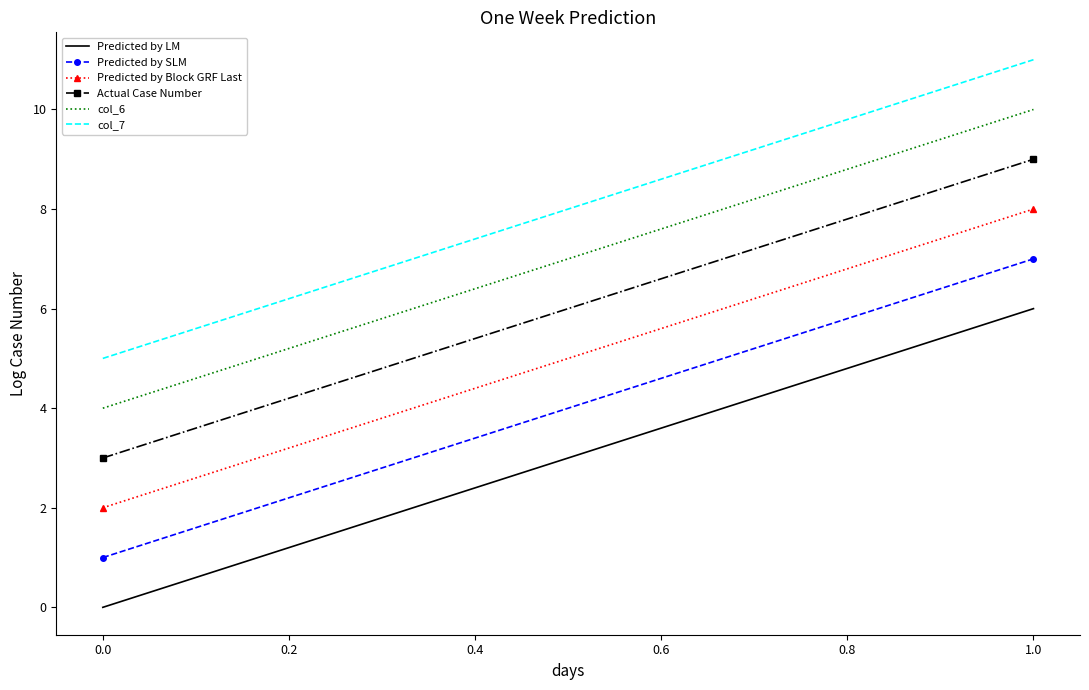

Reading left to right, transcribe all the data shown in this chart.

Predicted by LM: 0	6
Predicted by SLM: 1	7
Predicted by Block GRF Last: 2	8
Actual Case Number: 3	9
col_6: 4	10
col_7: 5	11